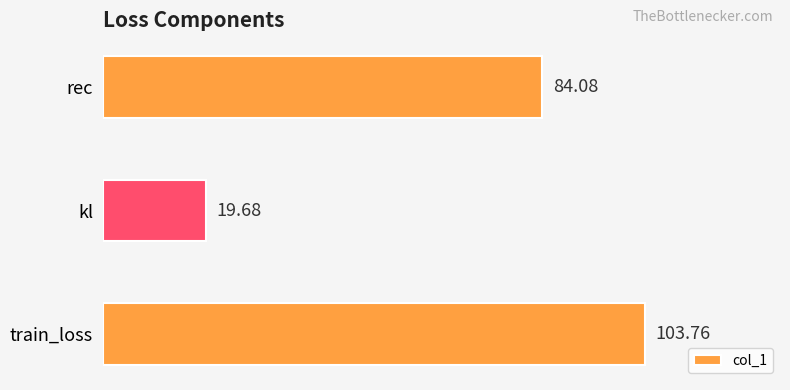

At which label is the value closest to 61?

rec